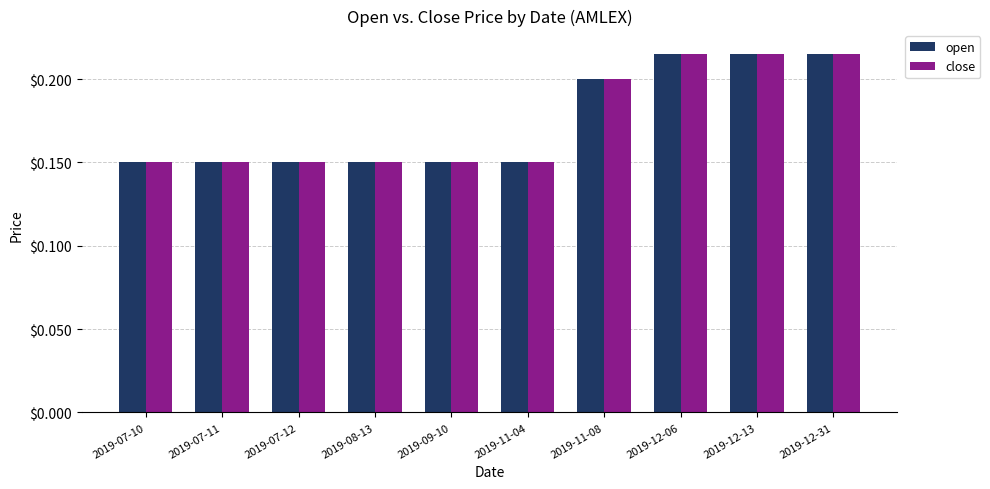

What is the sum of all close values?

1.7